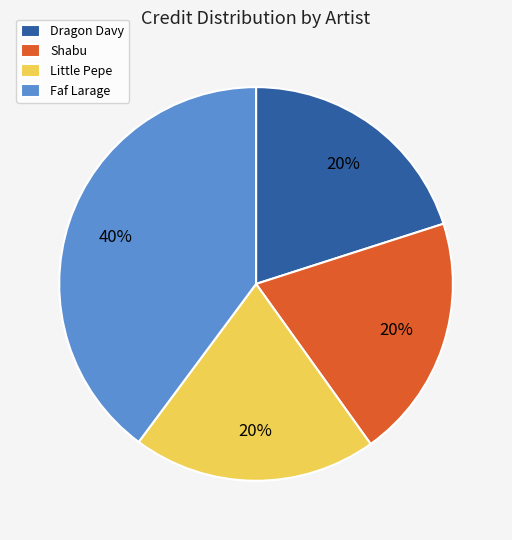

Is there any slice that represents more than half of the pie?

No